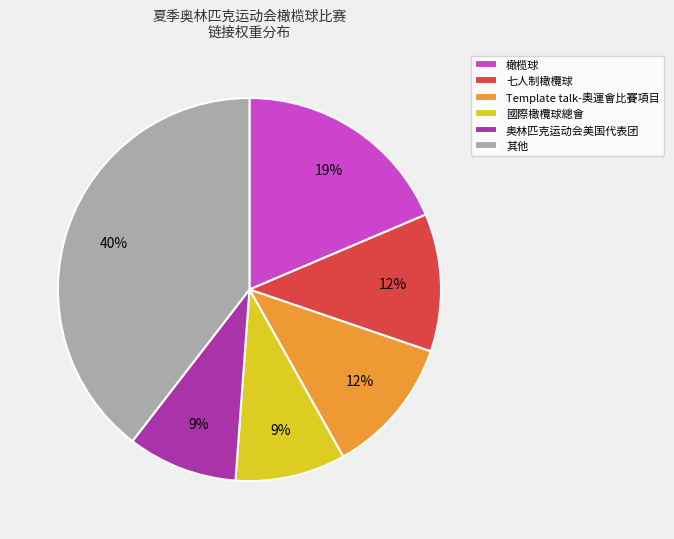

Which category has the biggest portion of the pie?

其他